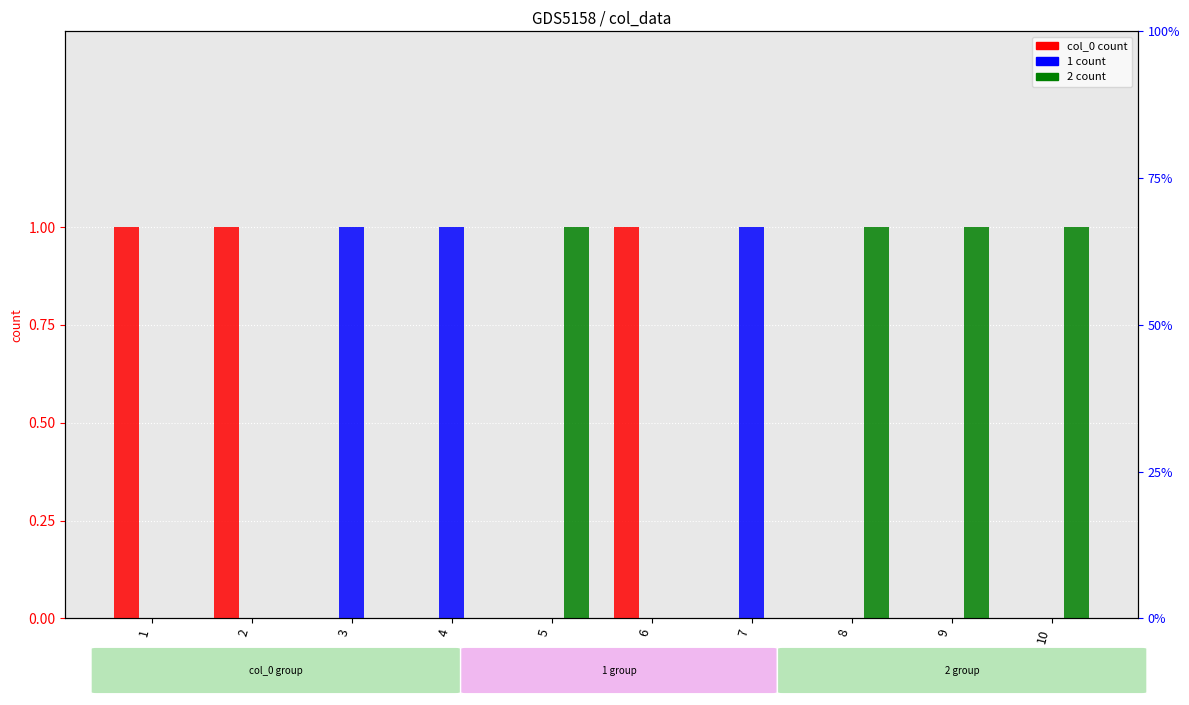

Are the bars horizontal?

No